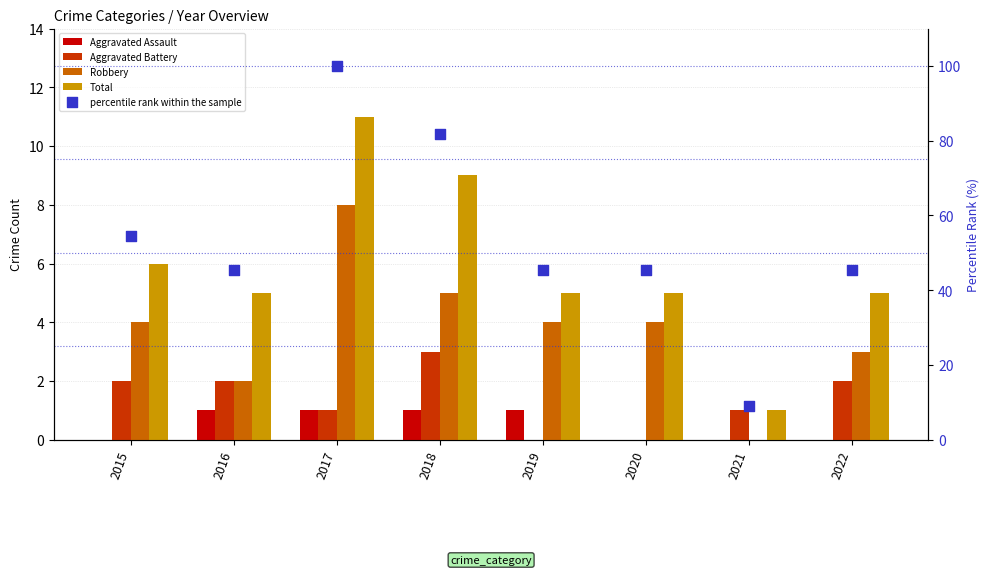

At which category is the sum across all series the highest?

2017